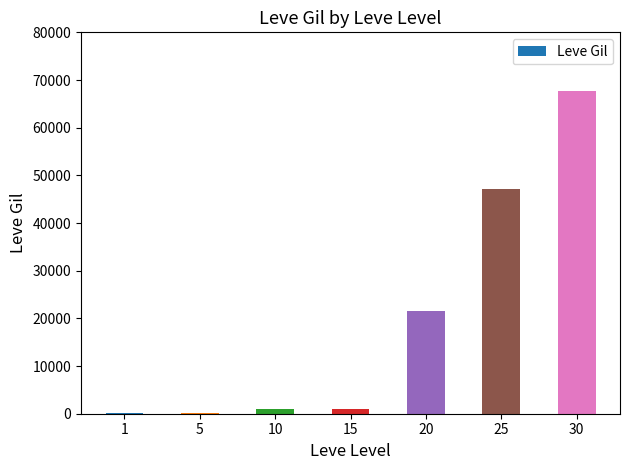

What is the maximum value shown in the chart?

67730